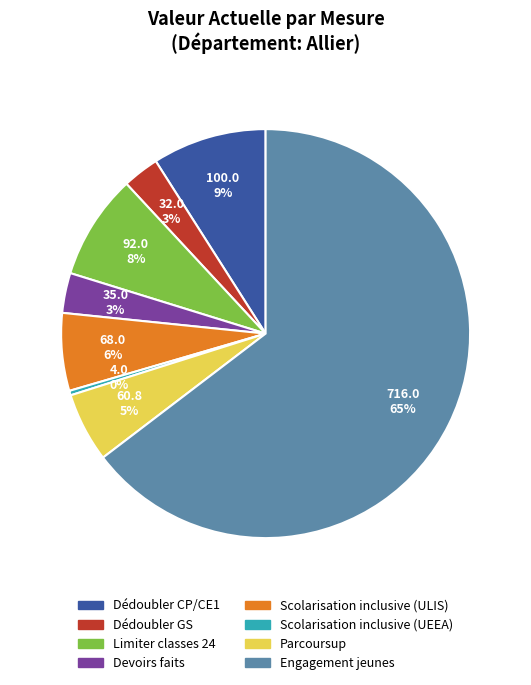

Which category has the smallest portion of the pie?

Scolarisation inclusive (UEEA)